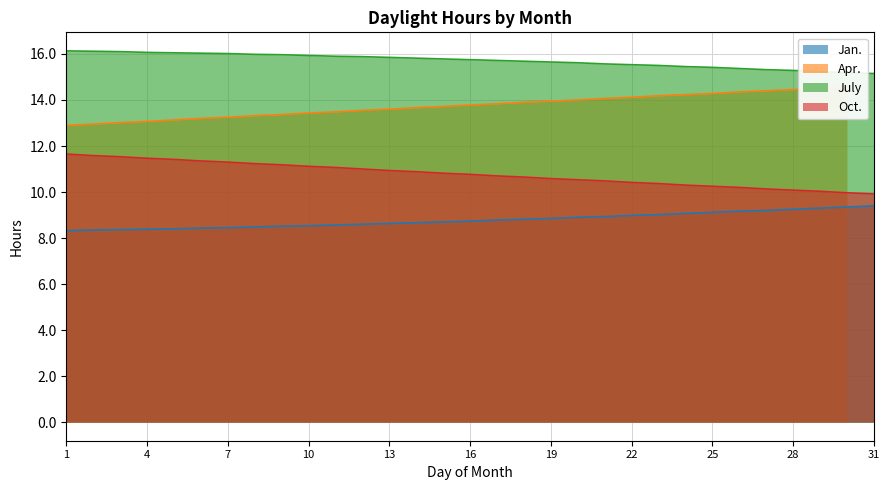

What is the approximate value of Oct. at 19?

10.6